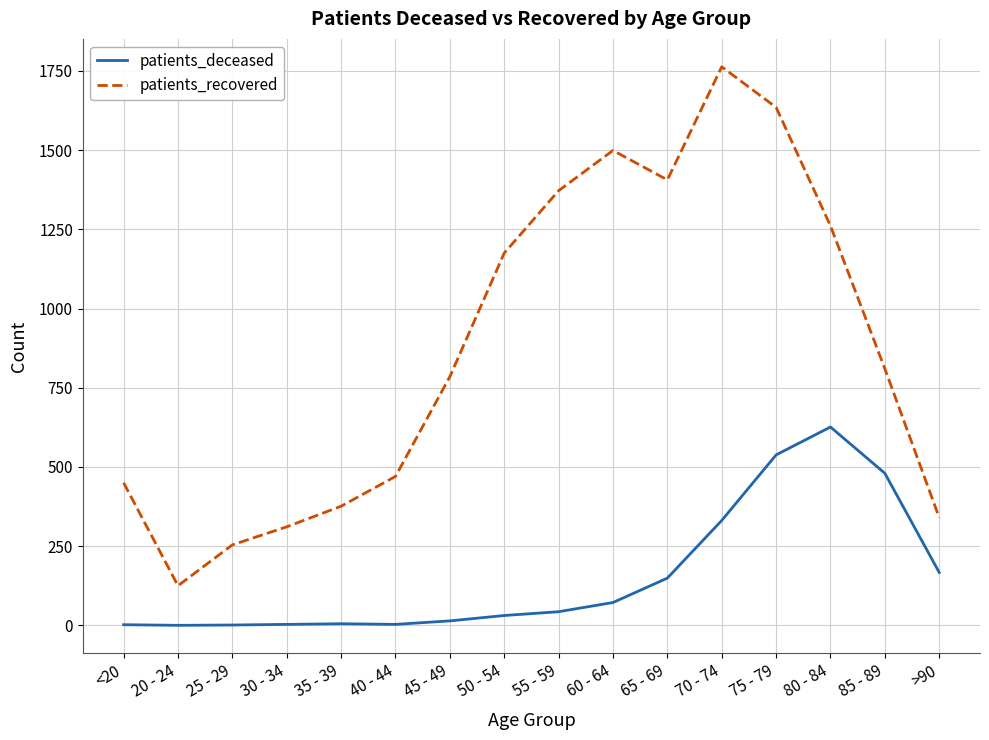

Between <20 and >90, which series saw the biggest shift?

patients_deceased